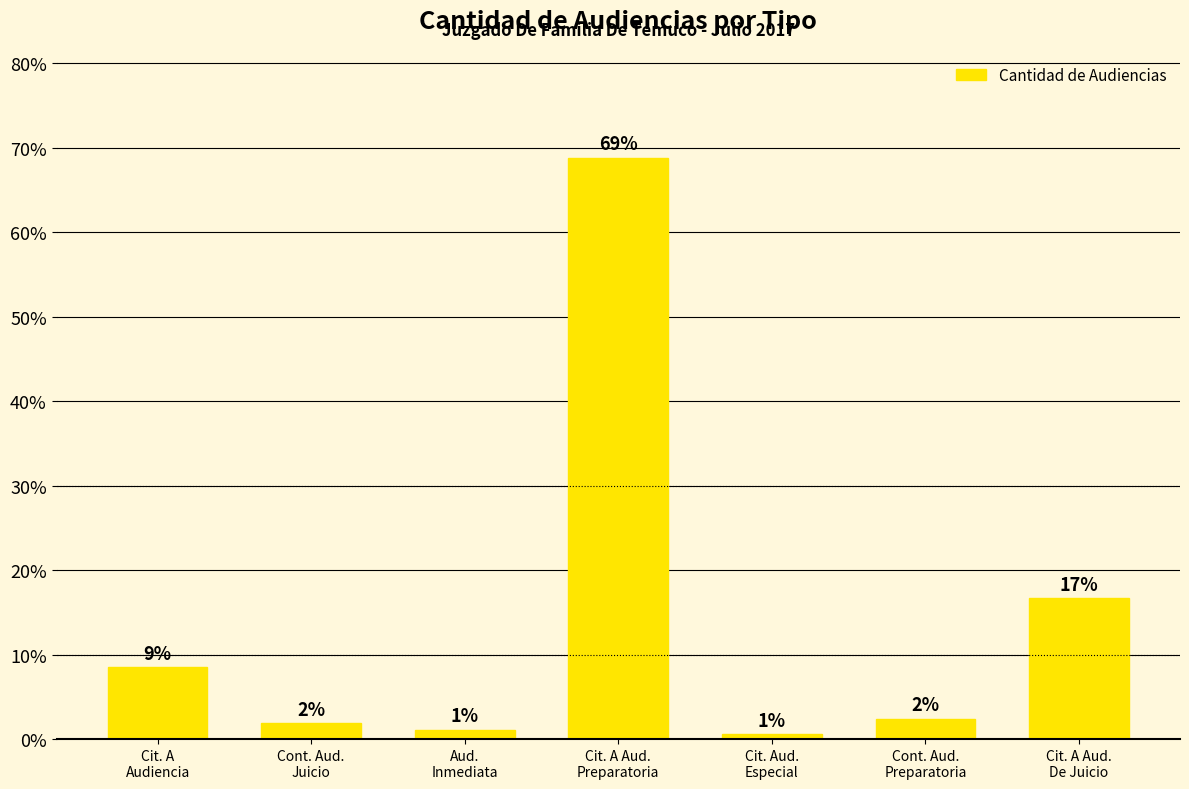

Does the chart contain any negative values?

No